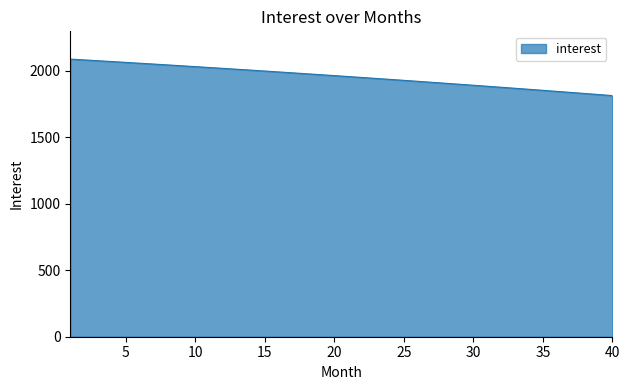

What is the difference between the maximum and minimum values?

274.3